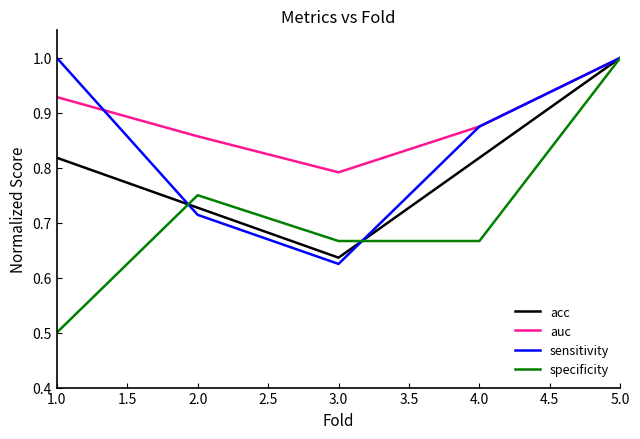

At which category does the chart reach its minimum across all series?

1.0